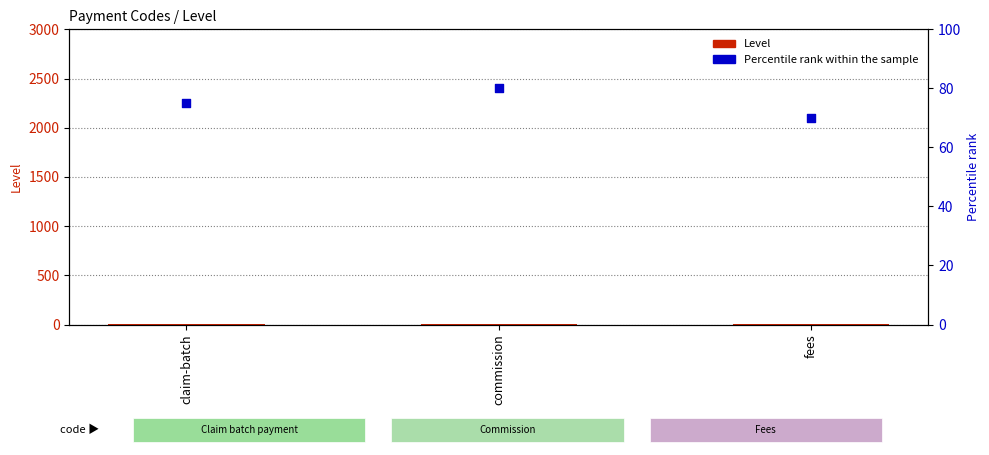

Which series has the widest spread of Y values?

Percentile rank within the sample